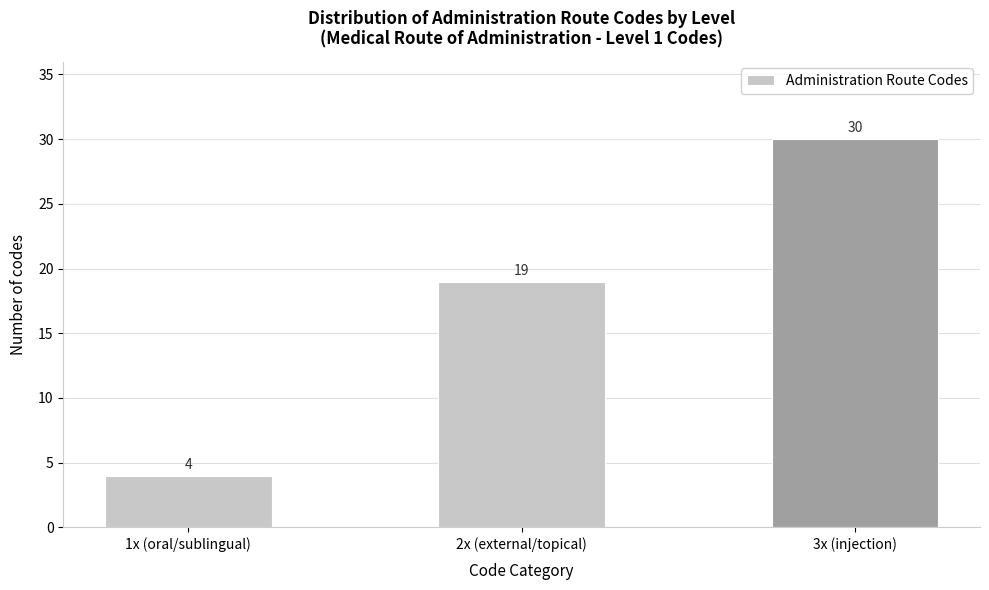

Reading right to left, what are all the values shown in this chart?

3x (injection)=30	2x (external/topical)=19	1x (oral/sublingual)=4